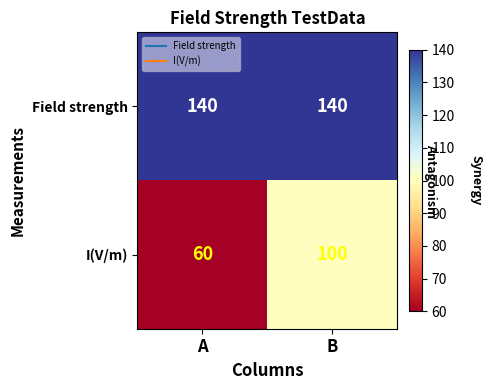

Reading right to left, what are all the values shown in this chart?

Field strength: B=140	A=140
I(V/m): B=100	A=60